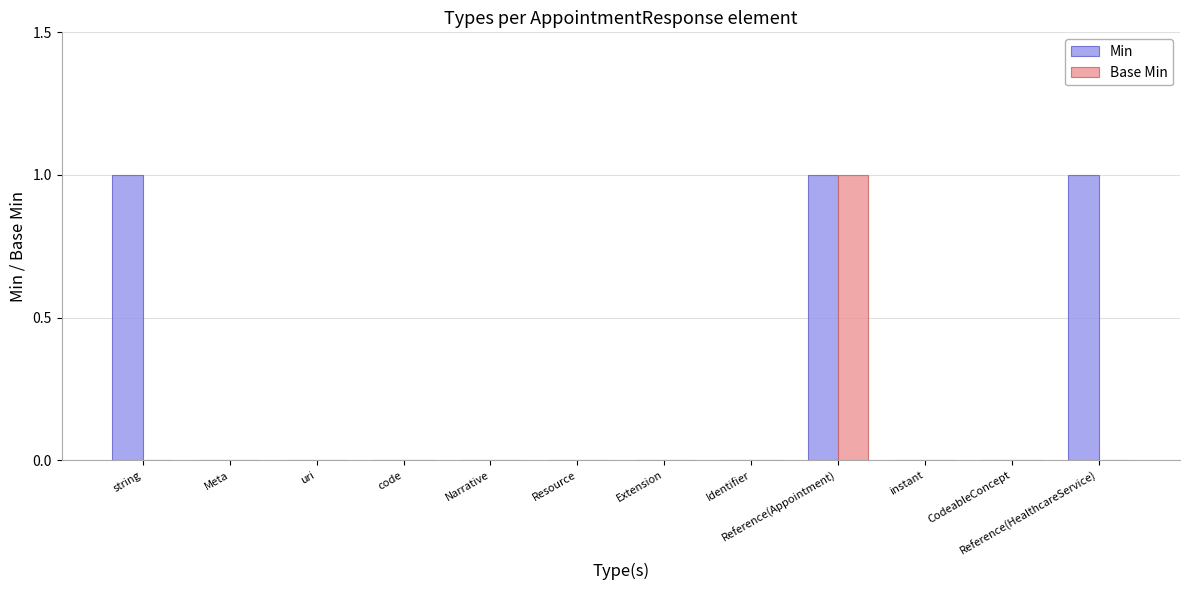

How many groups of bars are there?

12